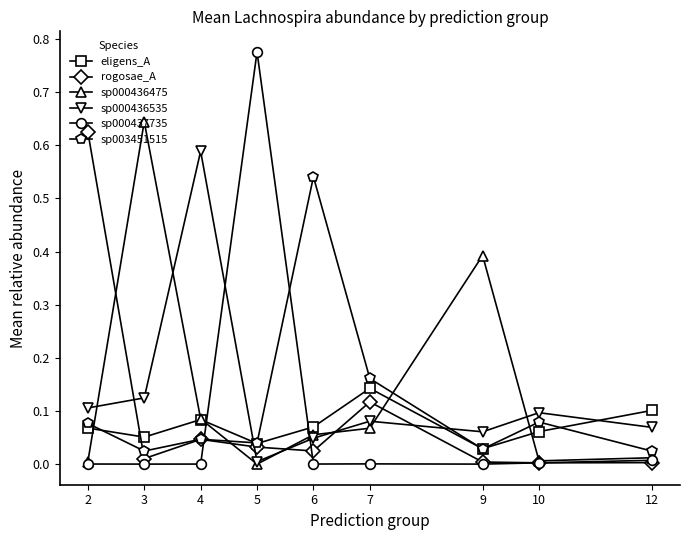

In eligens_A, how many points are higher than both neighbors (excluding endpoints)?

2